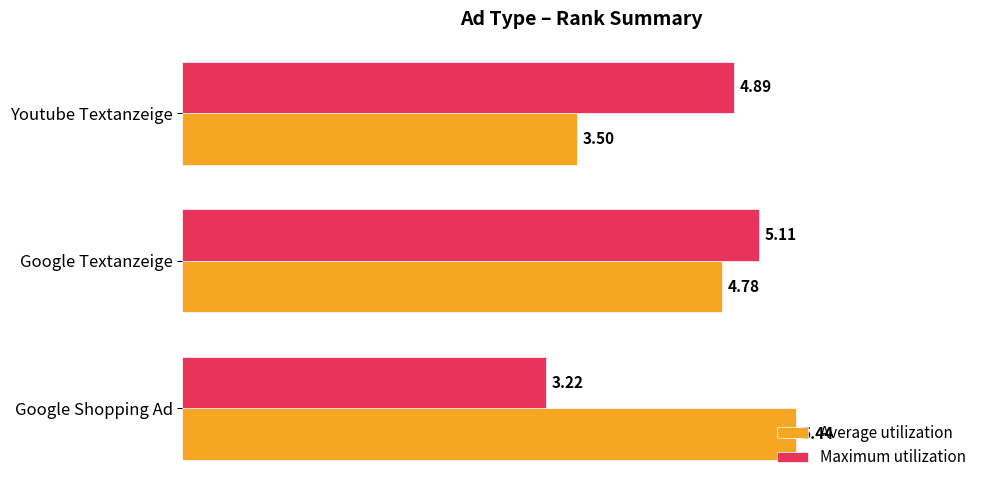

What is the difference between the maximum and minimum values in the Average utilization series?

1.9